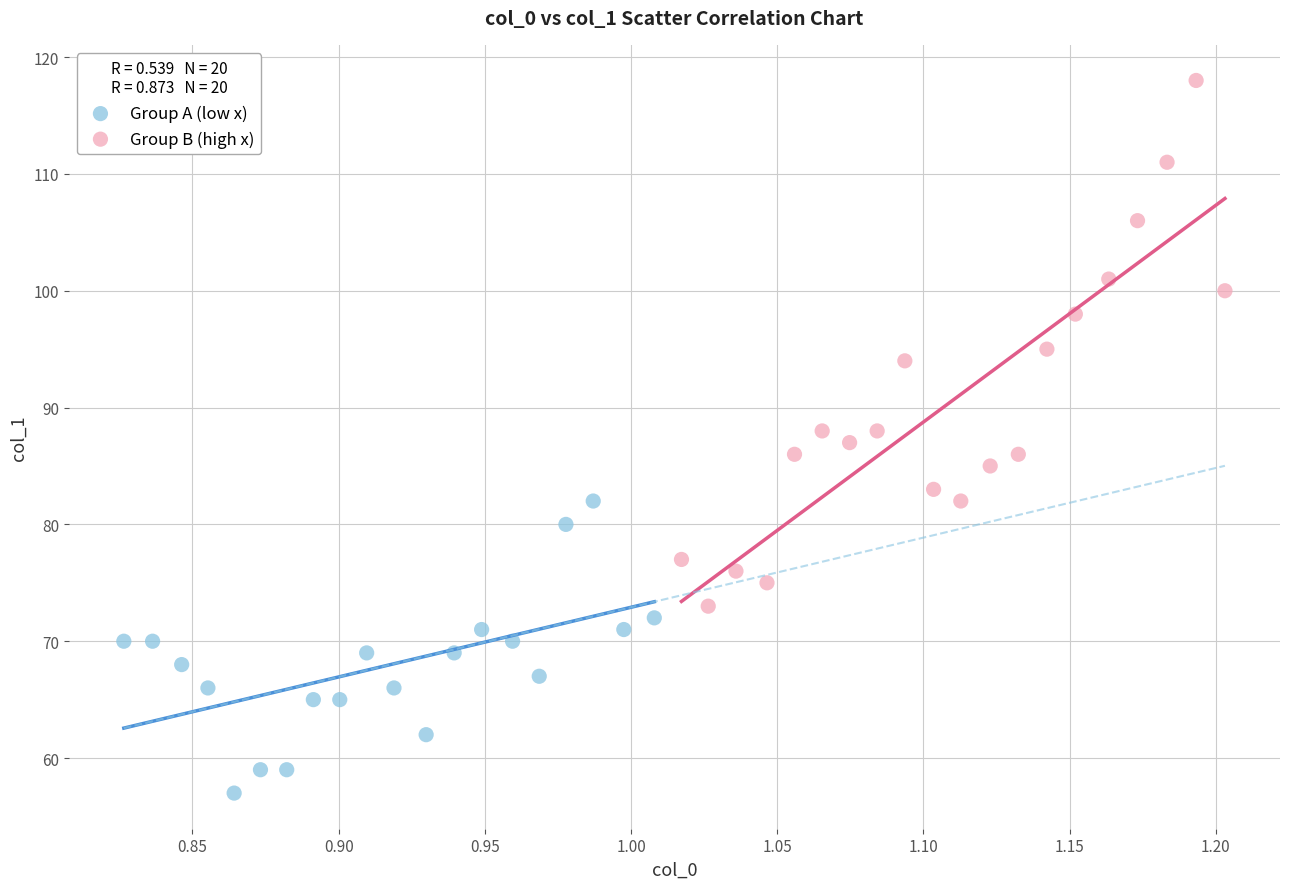

What are all the series names shown in the legend?

Group A (low x), Group B (high x)